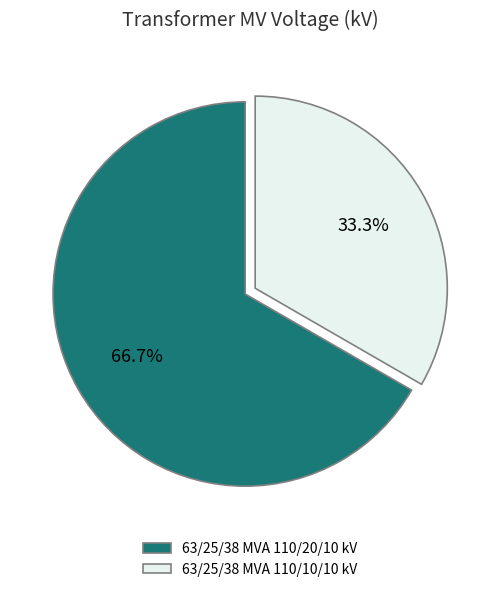

Which category has the smallest portion of the pie?

63/25/38 MVA 110/10/10 kV